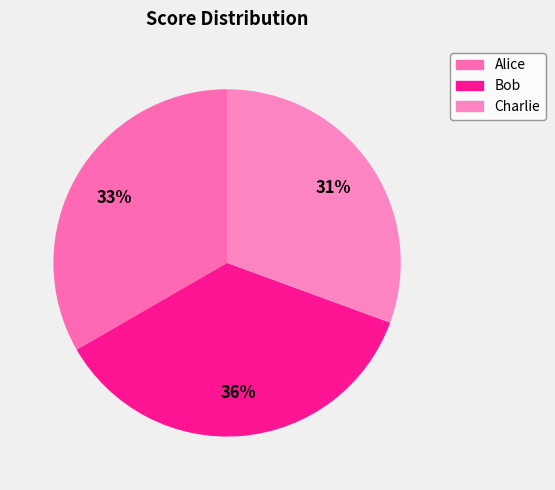

To the nearest percent, what portion does Charlie represent?

31%